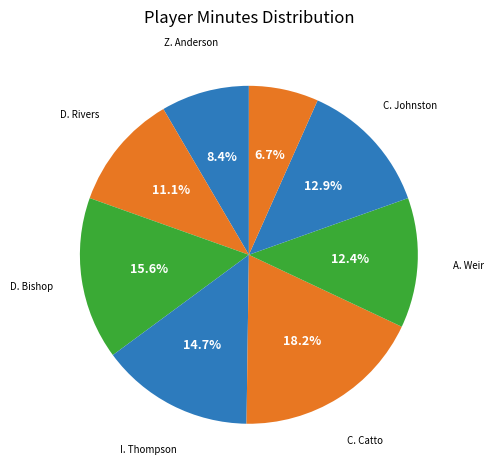

Is there any slice that represents more than half of the pie?

No